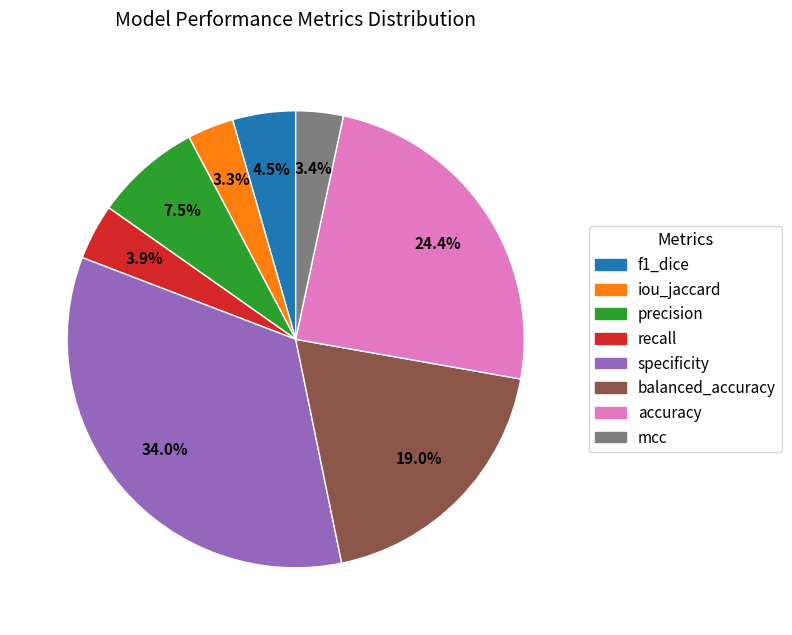

Which slice is the largest?

specificity